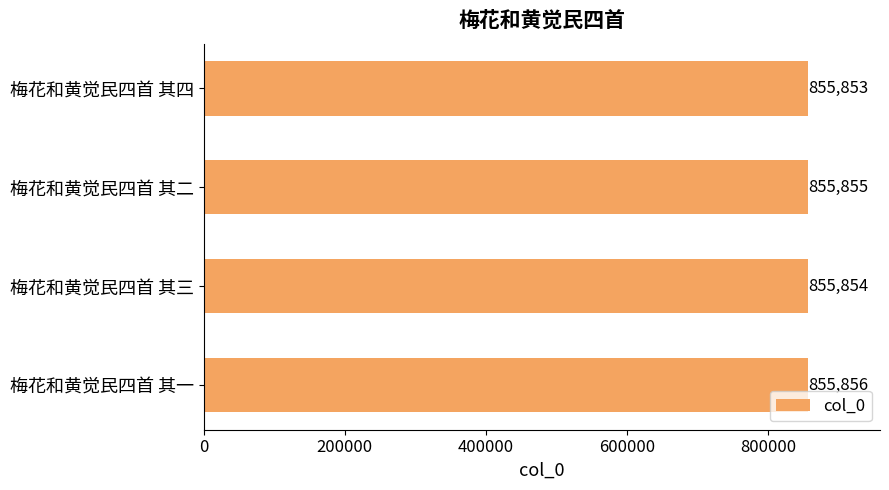

List the labels in order of value, smallest first.

梅花和黄觉民四首 其四, 梅花和黄觉民四首 其三, 梅花和黄觉民四首 其二, 梅花和黄觉民四首 其一